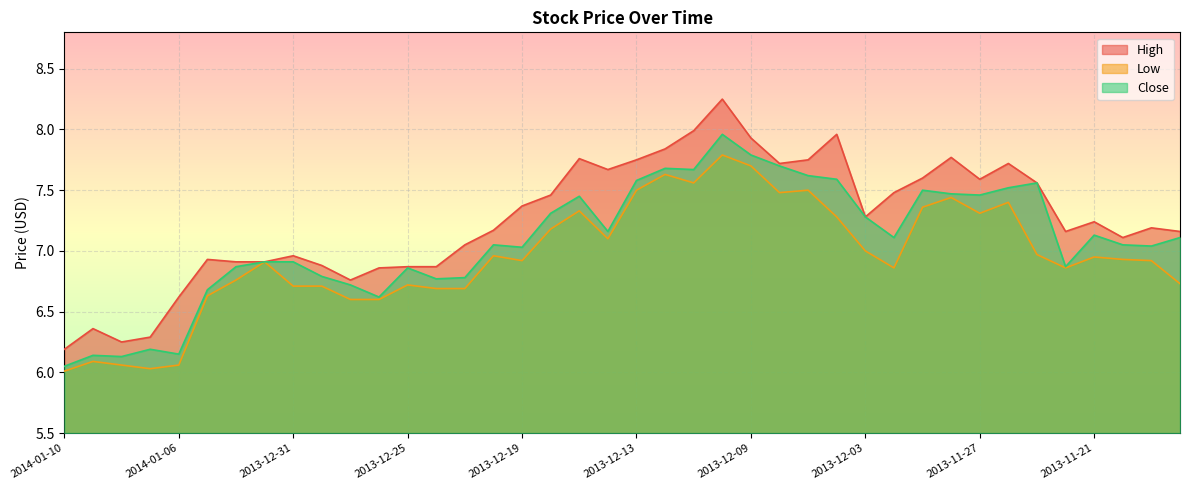

At which category does the chart reach its minimum across all series?

2014-01-10